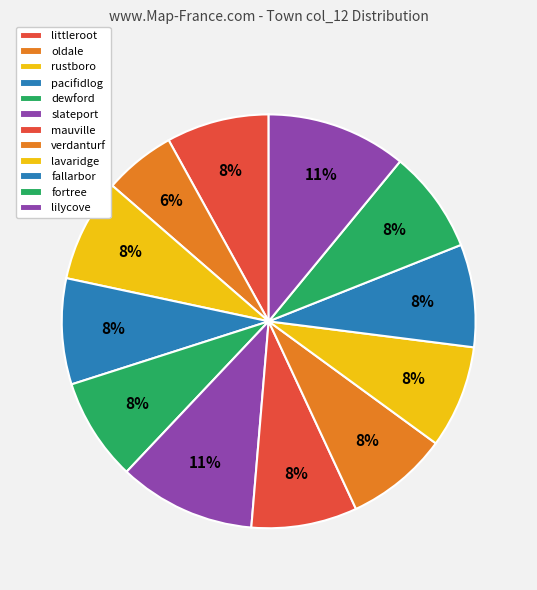

Count the number of slices in the pie.

12